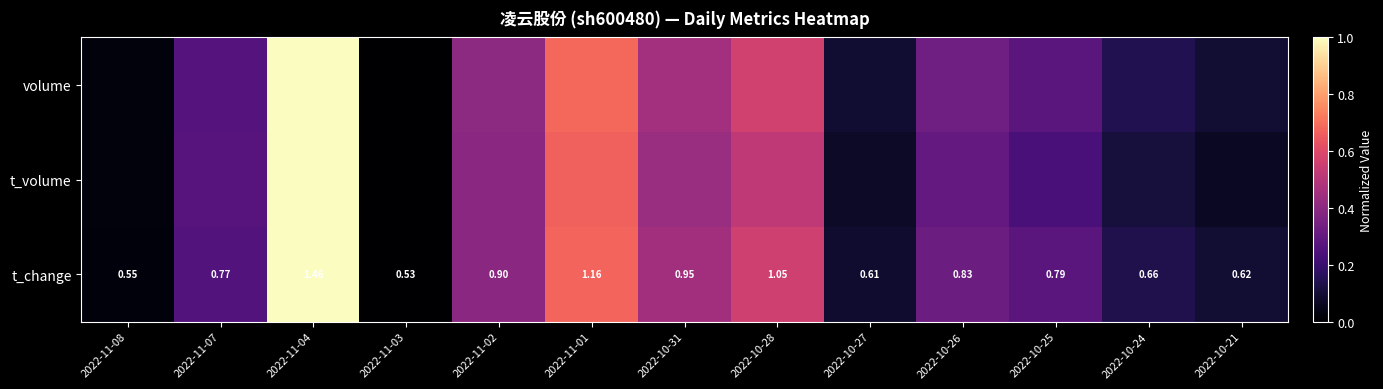

What is the average value of the volume series?

0.3